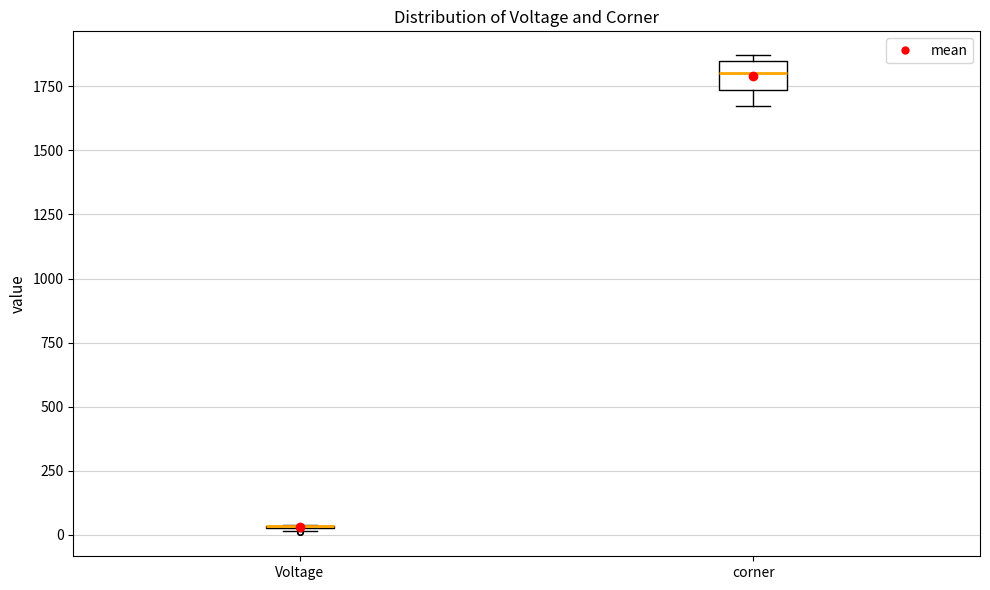

Comparing the boxes themselves (not the whiskers), which one is the tallest?

corner